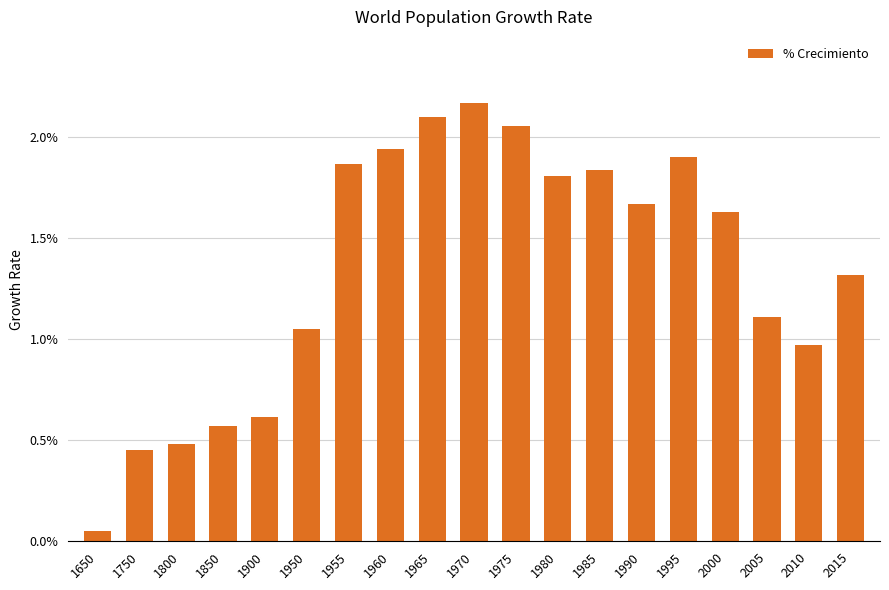

Are the bars grouped side by side (vs. stacked)?

No